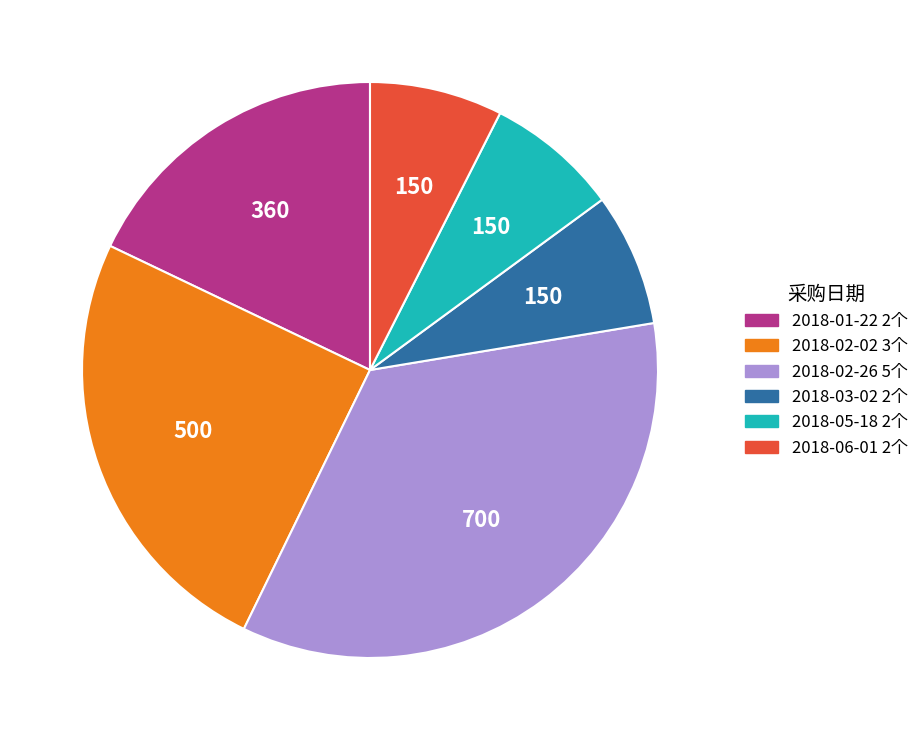

Is it true that 2018-01-22 2个 is 11% of the pie?

False